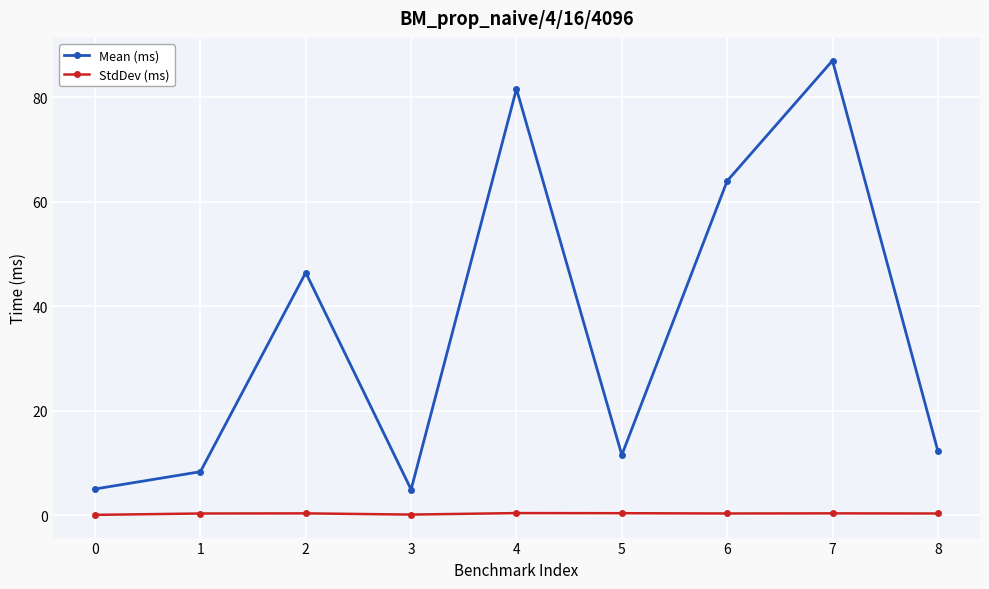

True or false: StdDev (ms) has a value of 0.4 at 2.

True